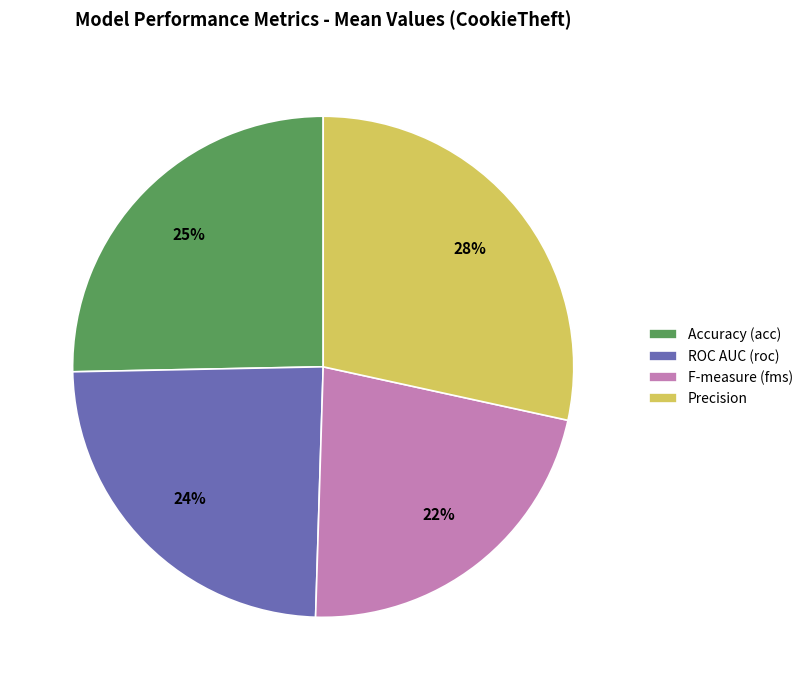

How many segments does this pie chart have?

4